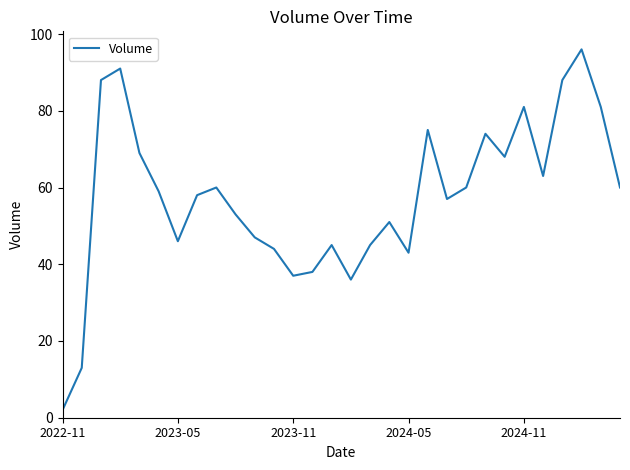

How many interior local valleys (lower than both neighbors) does the data have?

7